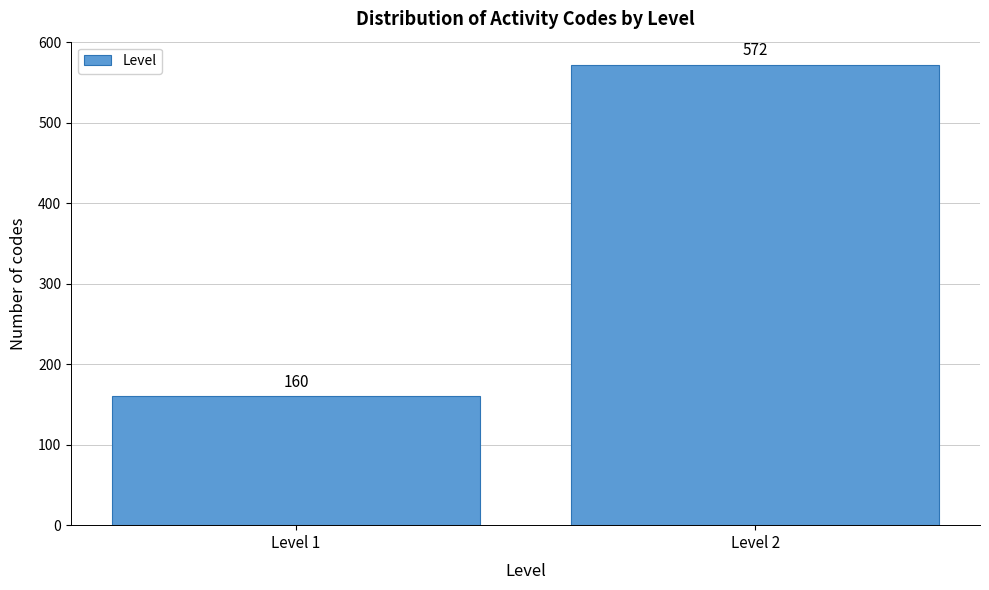

Reading left to right, list all the values displayed in this chart.

Level 1=160	Level 2=572